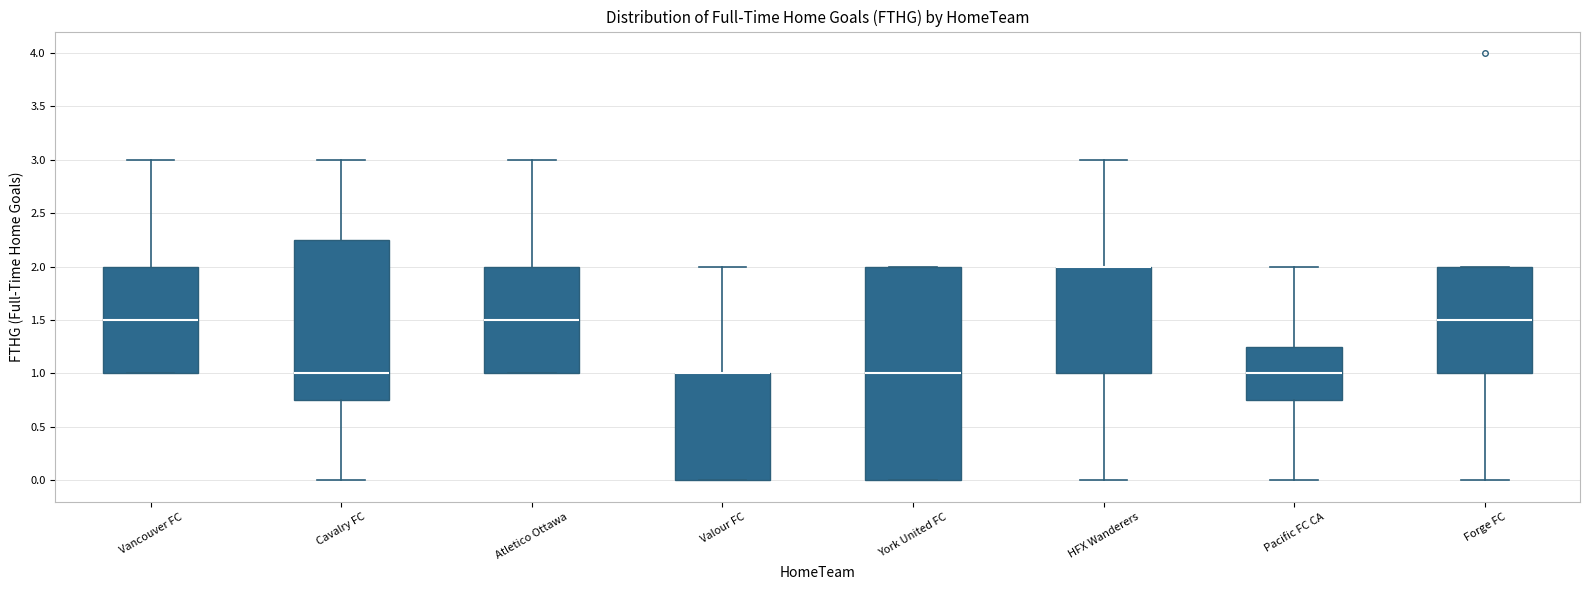

Reading left to right, transcribe this box plot: for each box, give where its median line is, the range the box spans, and where its two whiskers end, as read against the y-axis. The values are not printed on the chart, so give them approximately, as read against the axis.

Vancouver FC: median 1.50, box 1.00 to 2.00, whiskers 1.00 to 3.00
Cavalry FC: median 1.00, box 0.75 to 2.25, whiskers 0.00 to 3.00
Atletico Ottawa: median 1.50, box 1.00 to 2.00, whiskers 1.00 to 3.00
Valour FC: median 1.00 (drawn on the box's upper edge), box 0.00 to 1.00, whiskers 0.00 to 2.00
York United FC: median 1.00, box 0.00 to 2.00, whiskers 0.00 to 2.00
HFX Wanderers: median 2.00 (drawn on the box's upper edge), box 1.00 to 2.00, whiskers 0.00 to 3.00
Pacific FC CA: median 1.00, box 0.75 to 1.25, whiskers 0.00 to 2.00
Forge FC: median 1.50, box 1.00 to 2.00, whiskers 0.00 to 2.00